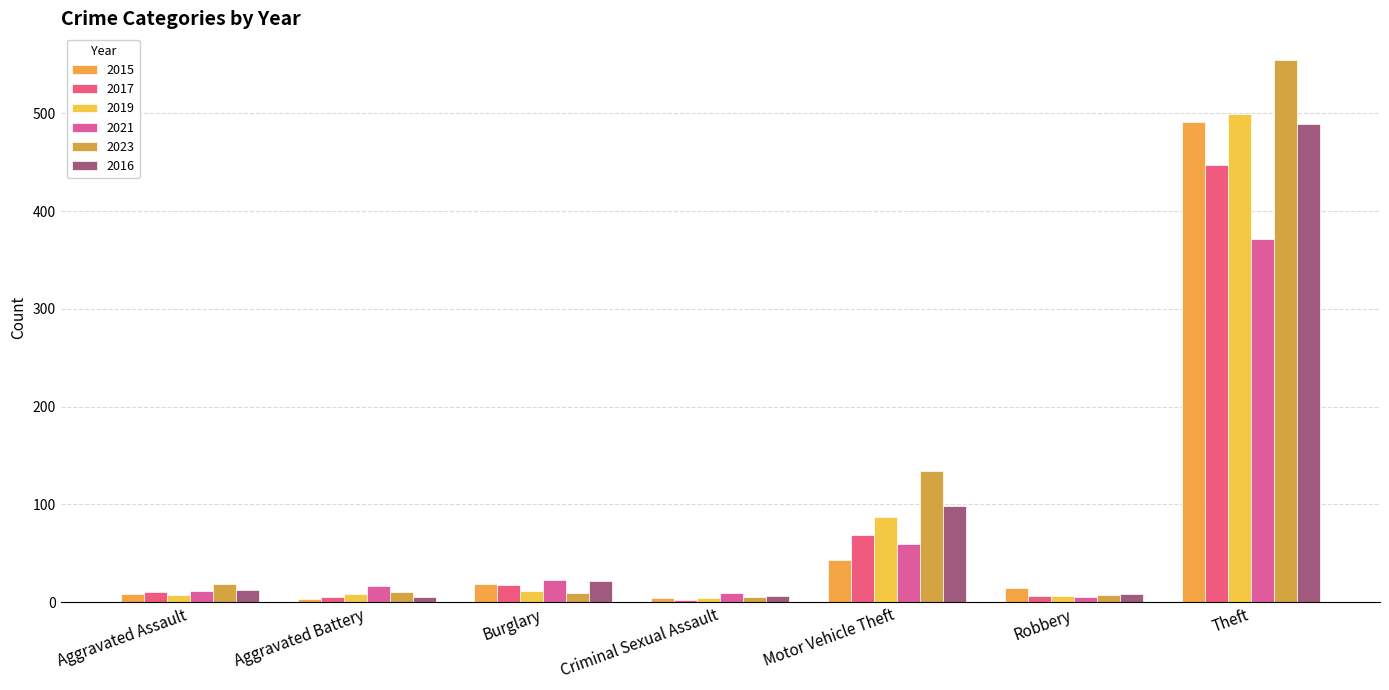

True or false: 2023 has a value of 9 at Burglary.

True